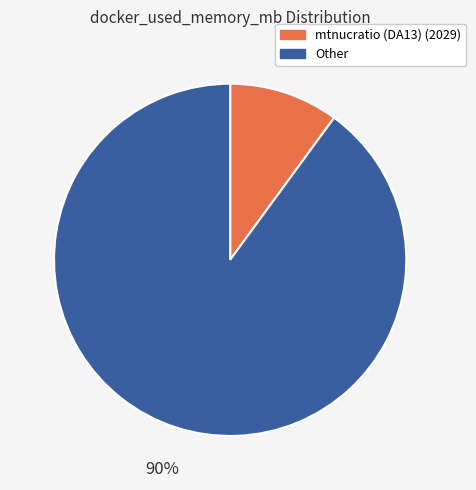

Which category has the smallest portion of the pie?

mtnucratio (DA13) (2029)